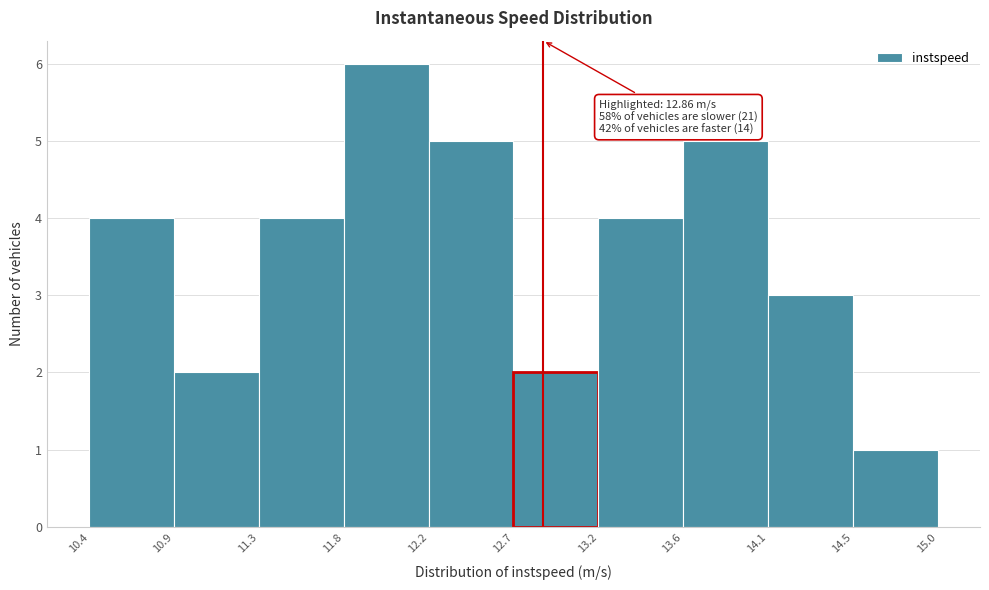

Which range on the x-axis has the tallest bar?

11.8 to 12.2